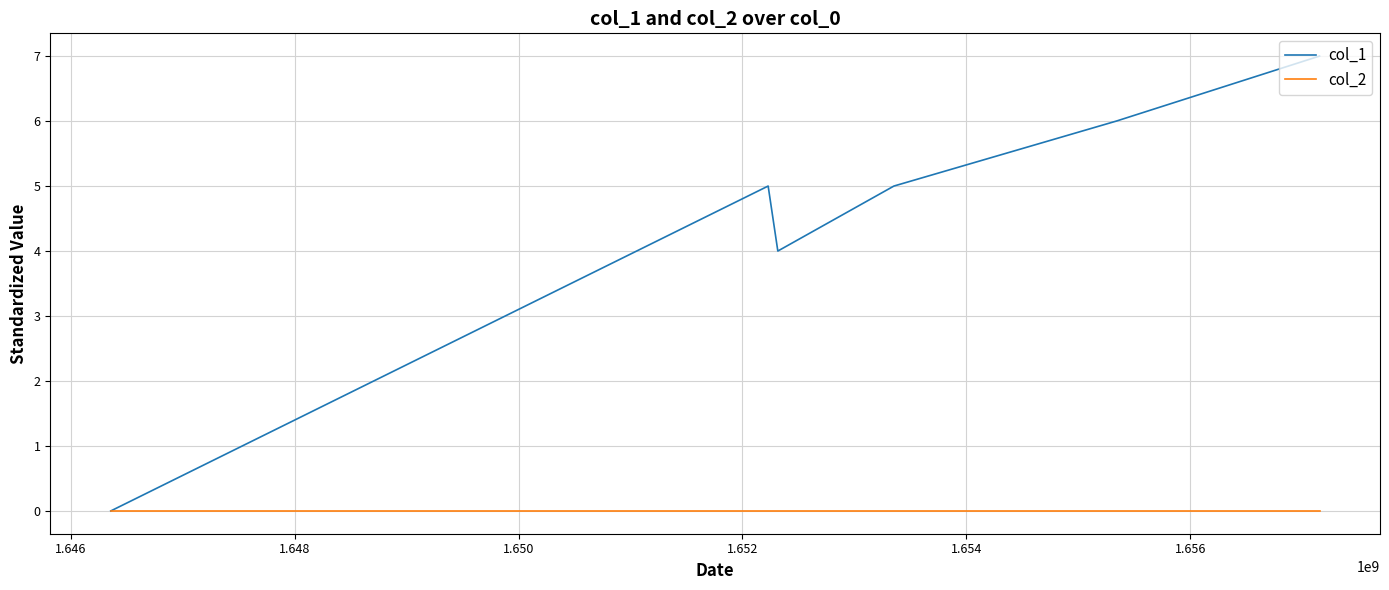

Which series has the widest spread of values?

col_1